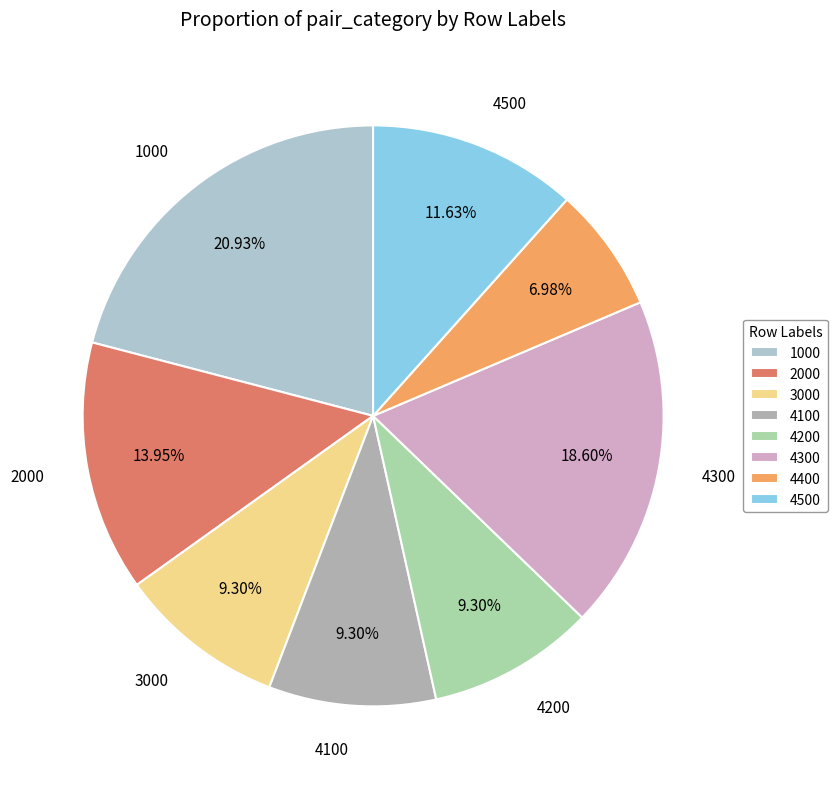

What portion of the pie excludes 1000?

79.1%